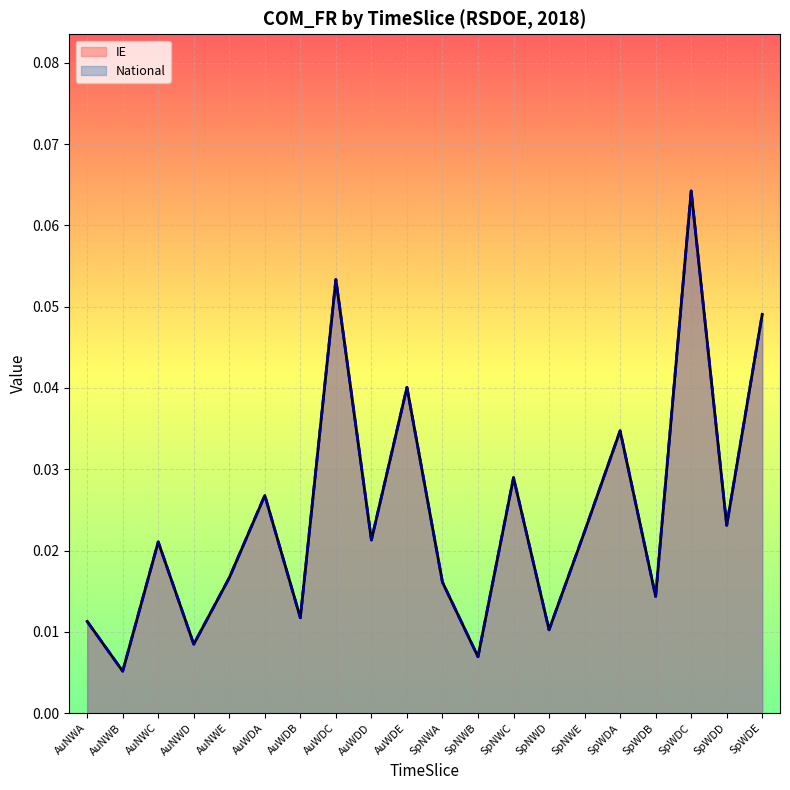

The value of National at AuWDA is 0.0. True or false?

False